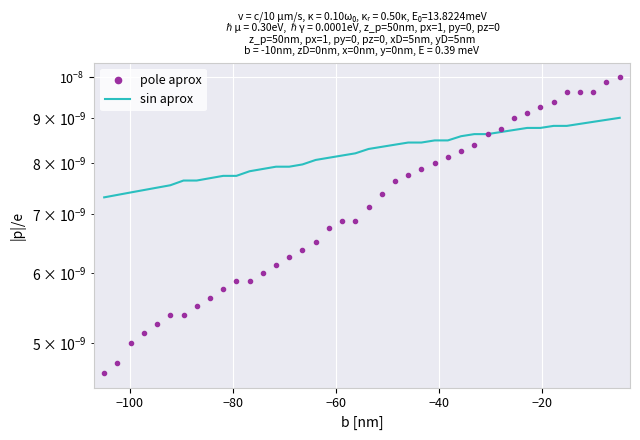

True or false: sin aprox has more than 0 interior local peaks.

False